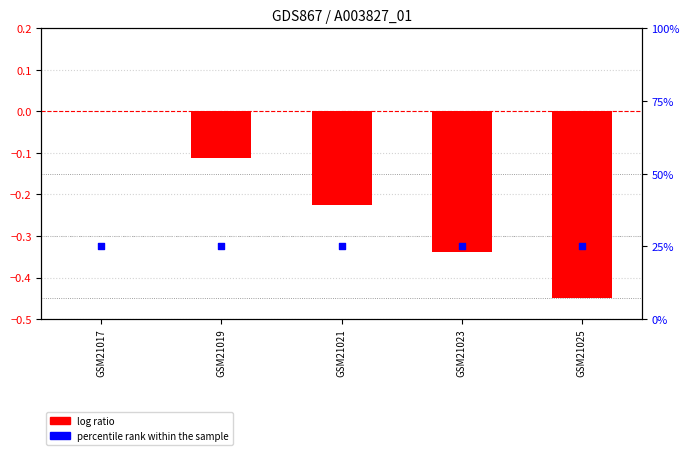

Which series has the largest total across all categories?

percentile rank within the sample